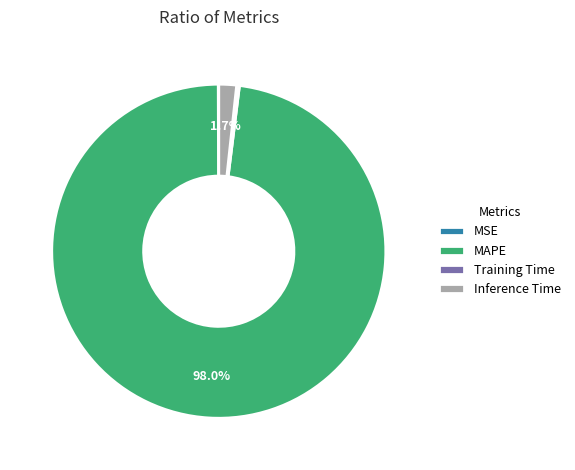

Is there any slice that represents more than half of the pie?

Yes